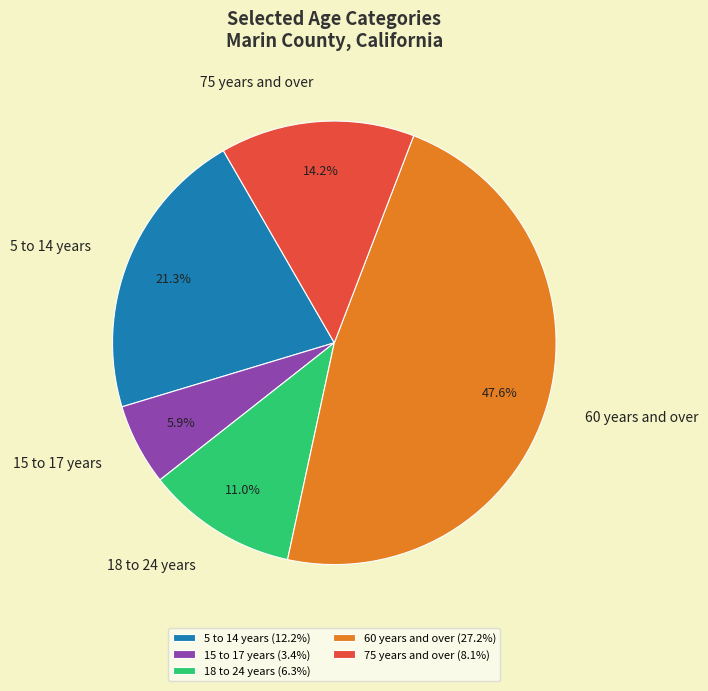

Combined, what portion of the pie is 18 to 24 years and 75 years and over?

25.2%